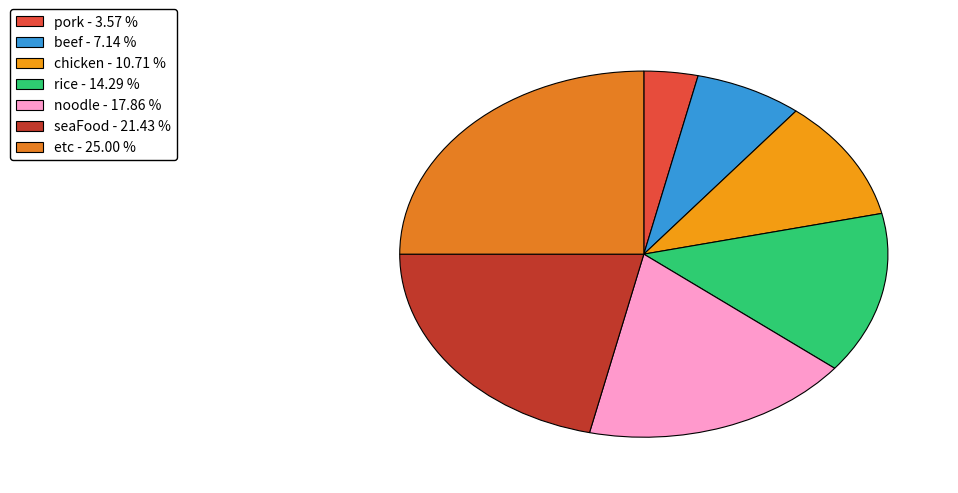

What percentage is the rice slice, to the nearest percent?

14%